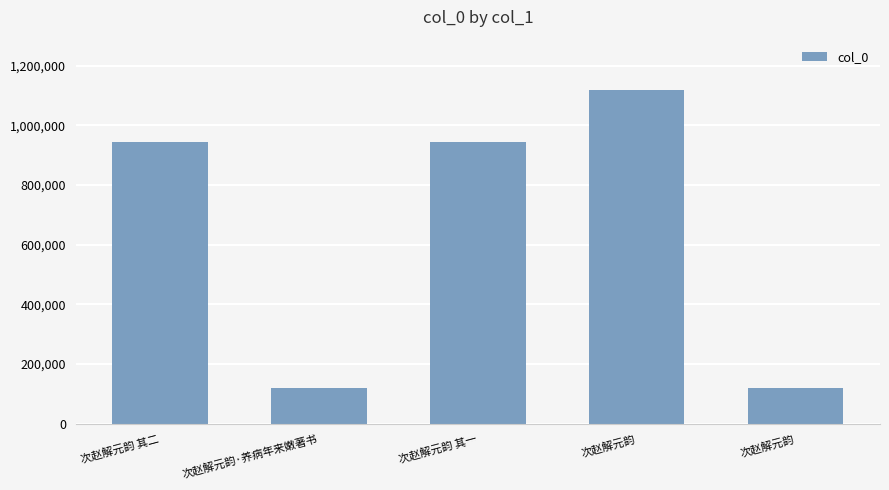

Is it true that the value at 次赵解元韵 其二 is 943133?

True